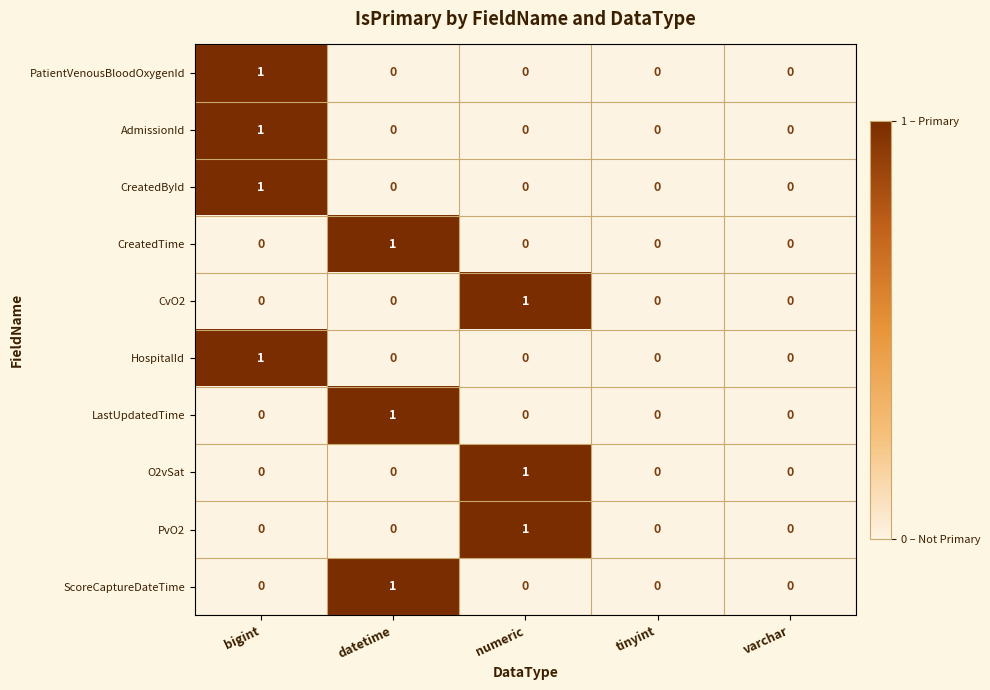

The CreatedTime series shows 0 at varchar. True or false?

True